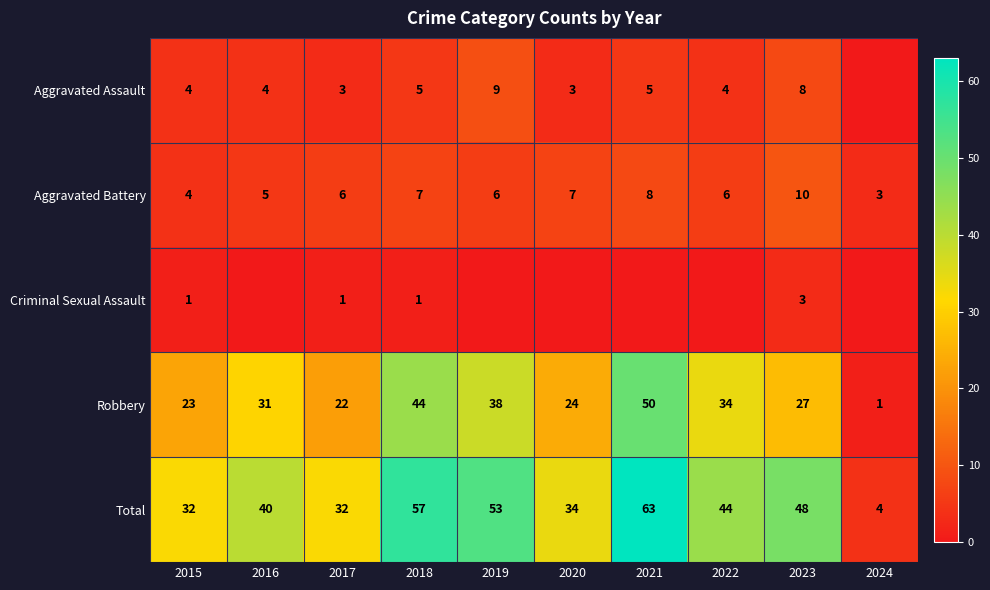

Is the value of Aggravated Assault at 2020 greater than the value of Robbery at 2015?

No